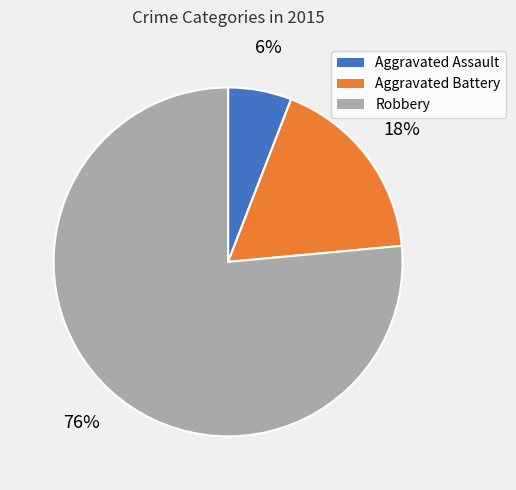

What is the ratio of the value at Aggravated Assault to the value at Robbery?

0.1